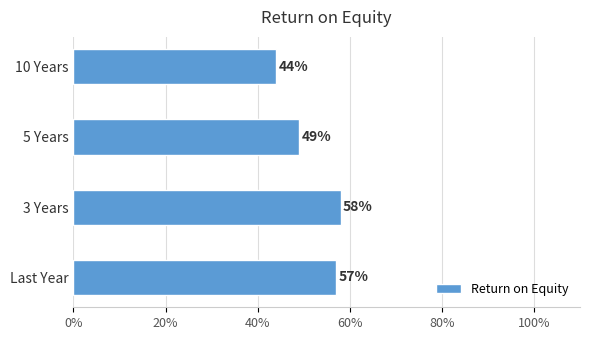

List the labels in order of value, largest first.

3 Years, Last Year, 5 Years, 10 Years